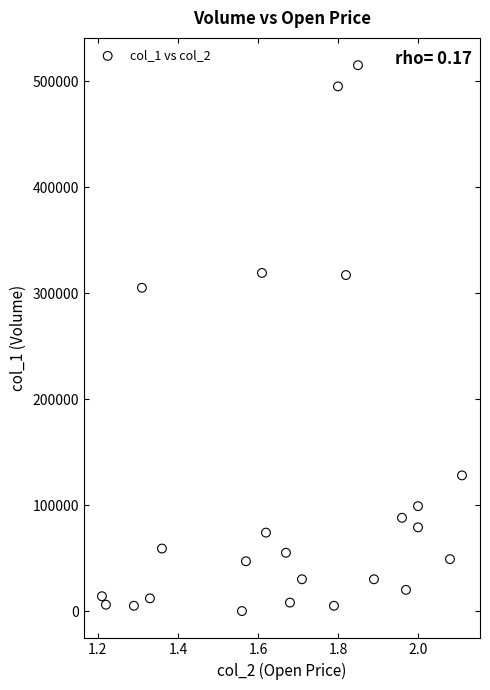

What Y value in the scatter plot is closest to 257500?

305000